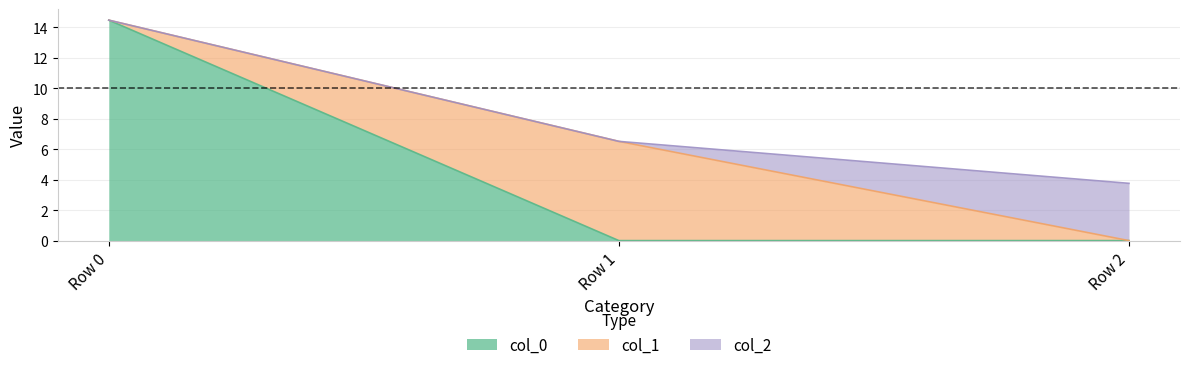

What is the difference between the highest and lowest values at Row 1?

6.5